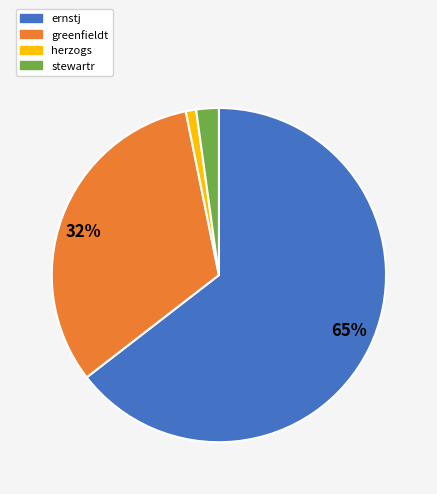

Which has a higher value, greenfieldt or herzogs?

greenfieldt